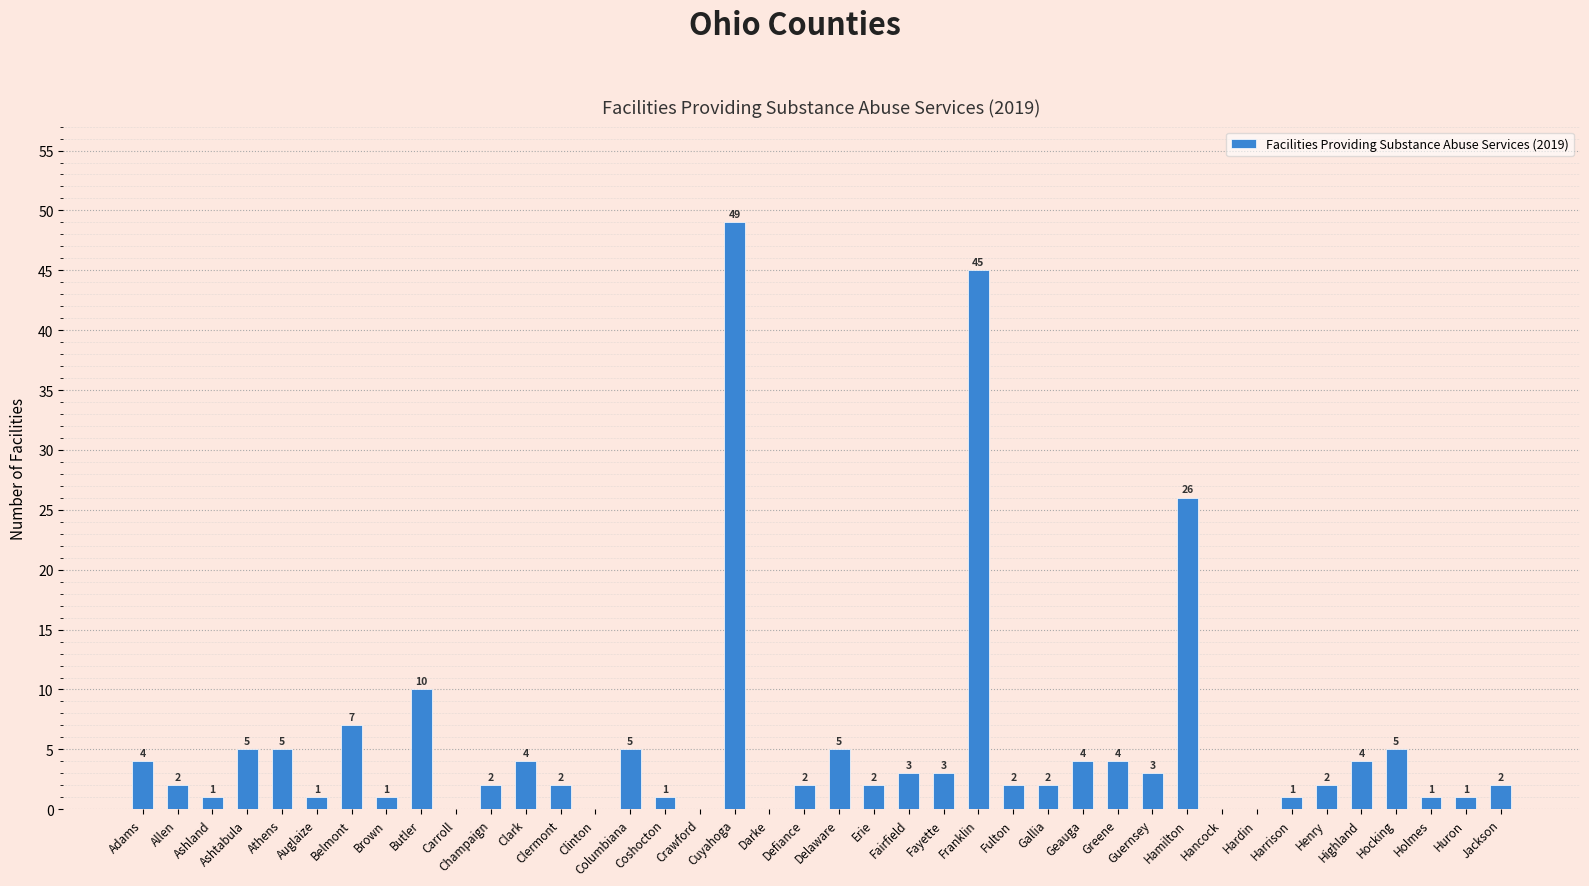

What is the sum of all values?

216